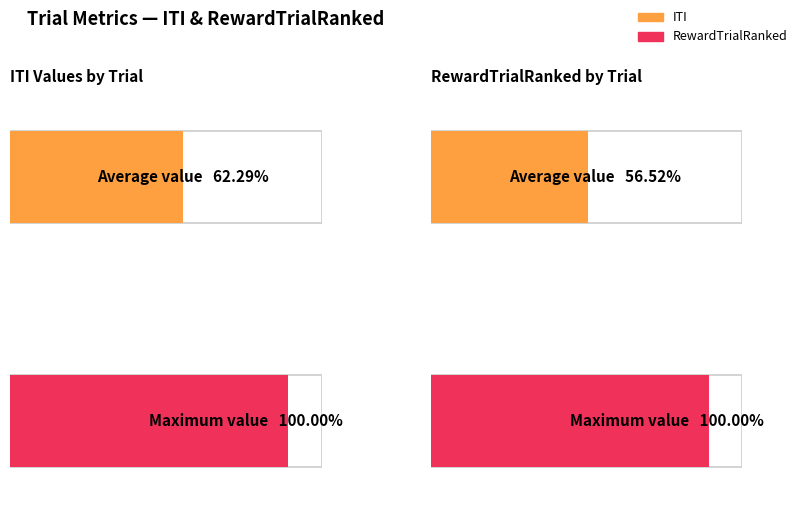

Is it true that RewardTrialRanked equals 0.8 at Trial 3?

True